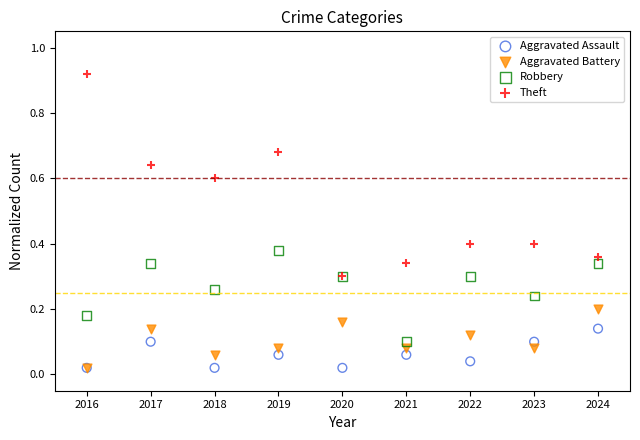

Which series reaches the maximum Y coordinate?

Theft